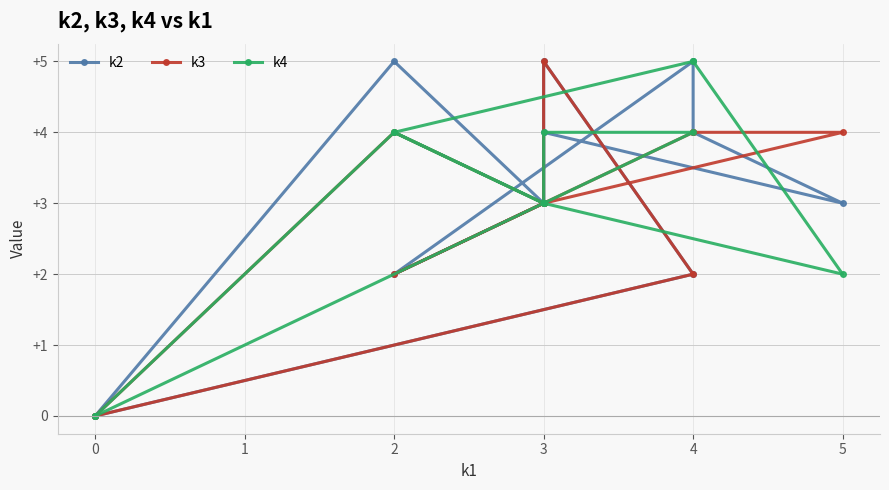

The k2 series shows 4 at 3. True or false?

True